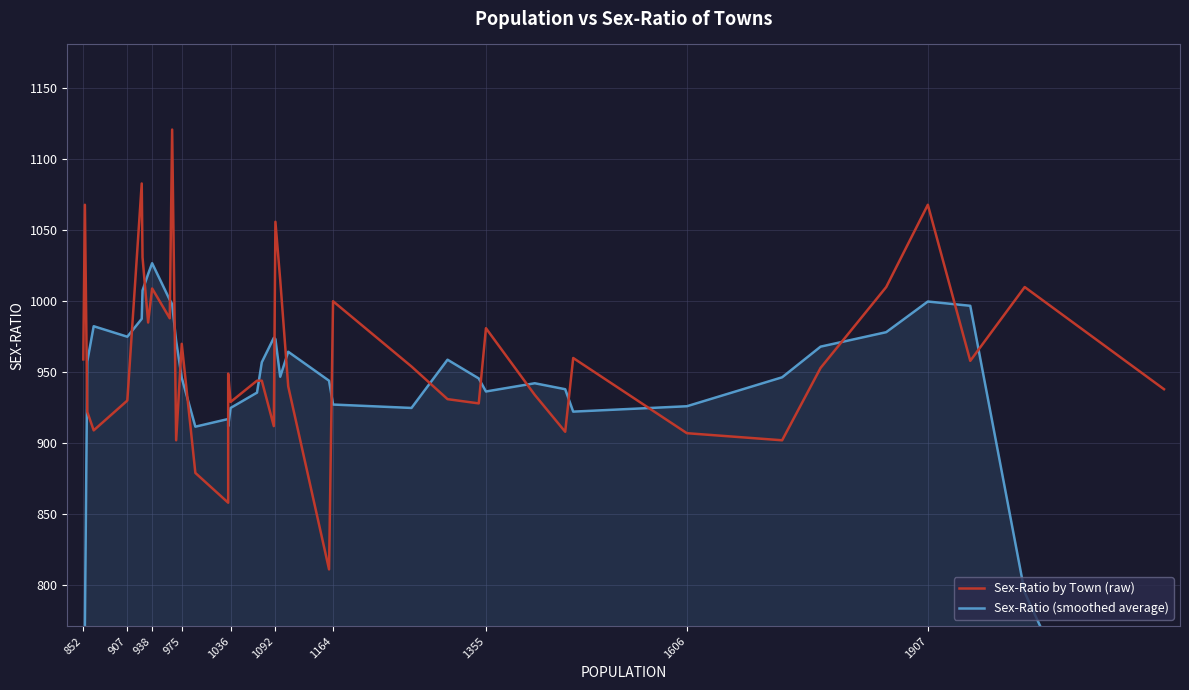

What is the total value across all series at 1907?

2067.8